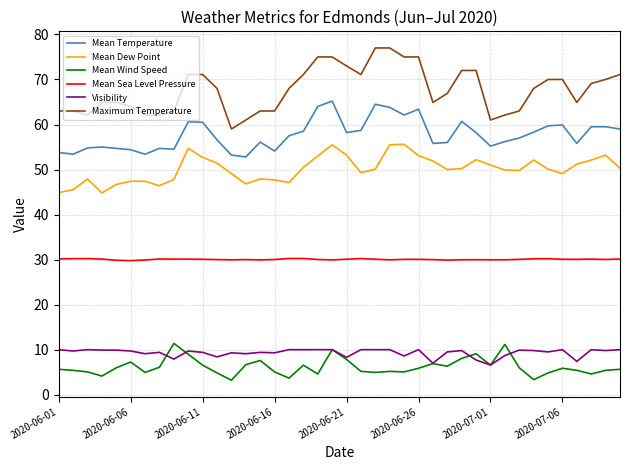

True or false: Mean Temperature and Mean Wind Speed intersect in this chart.

False